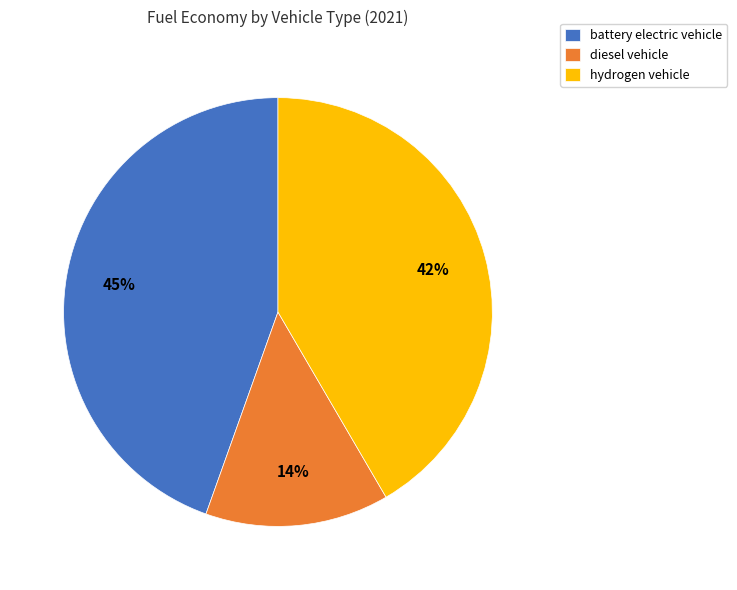

To the nearest percent, what is the combined percentage of hydrogen vehicle and diesel vehicle?

55%